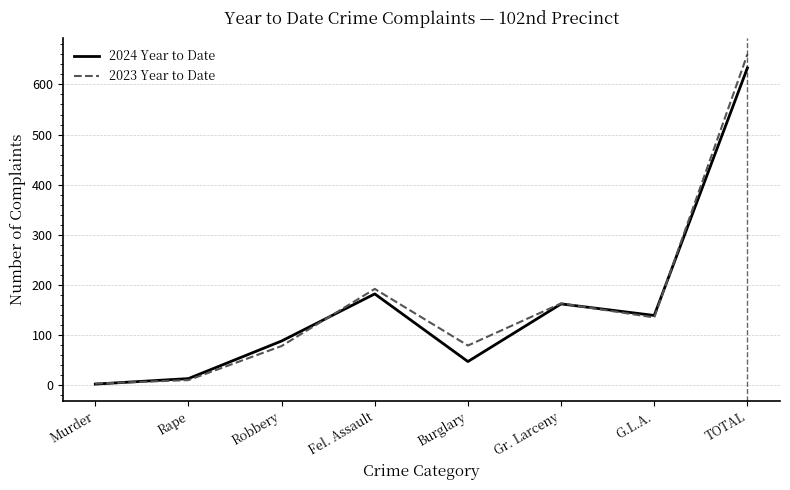

Which series has the widest spread of values?

2023 Year to Date